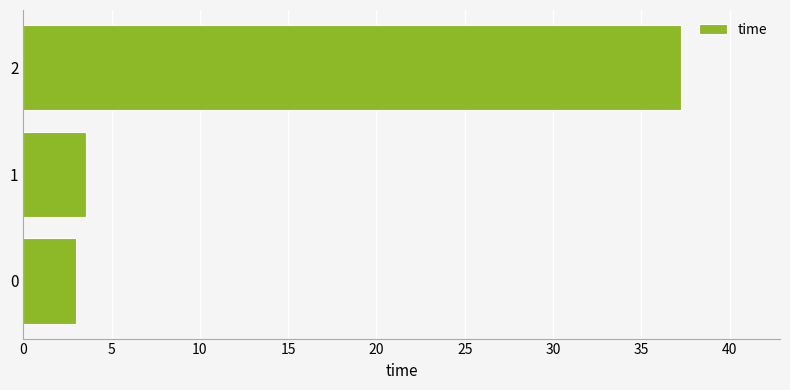

List the labels in order of value, largest first.

2, 1, 0